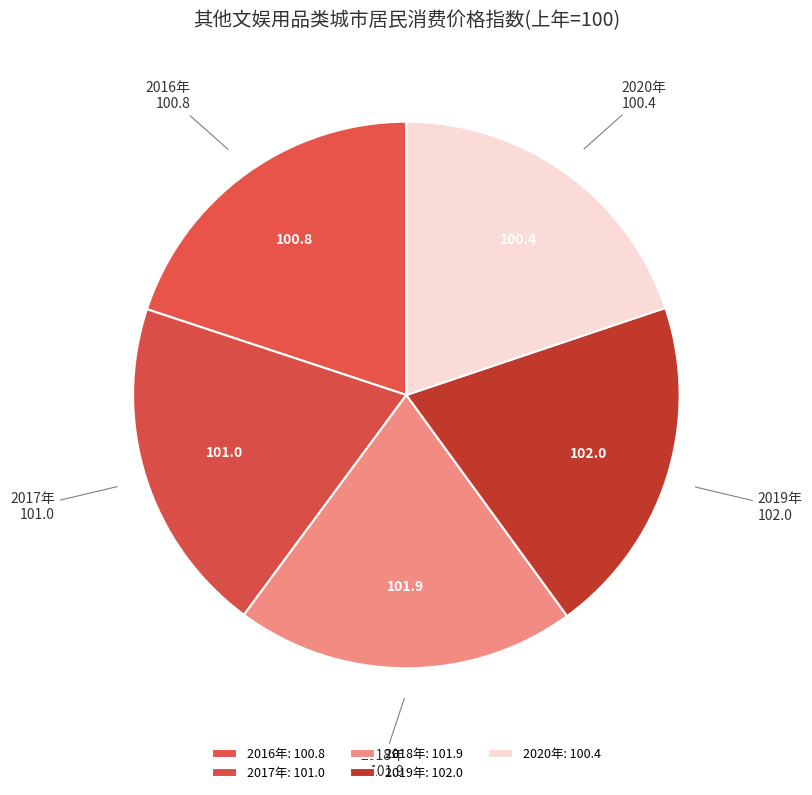

Is there any slice that represents more than half of the pie?

No